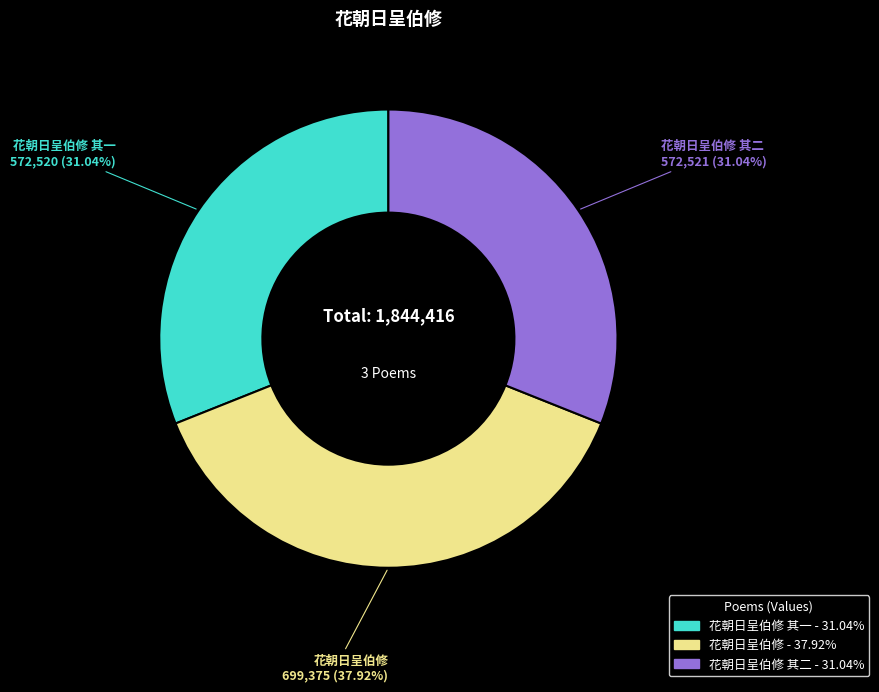

How many segments does this pie chart have?

3